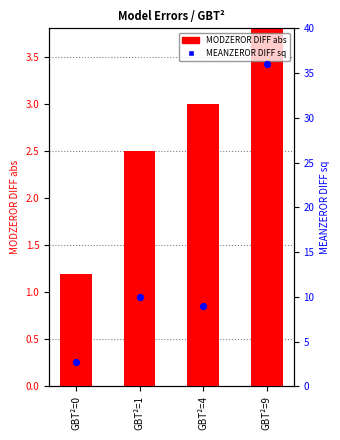

What are all the series names shown in the legend?

MODZEROR DIFF abs, MEANZEROR DIFF sq